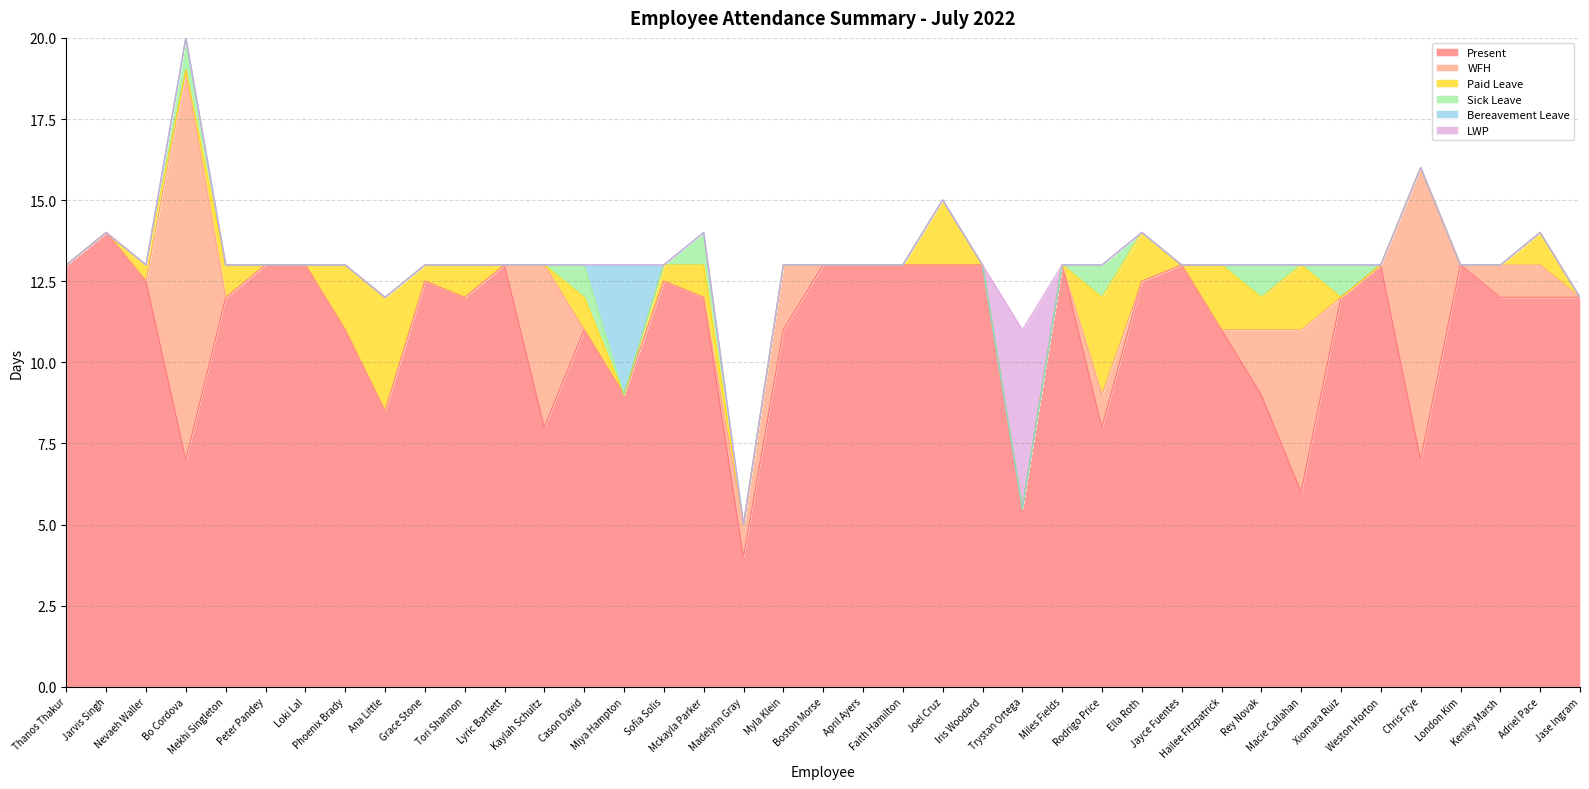

How many lines are shown in the chart?

6